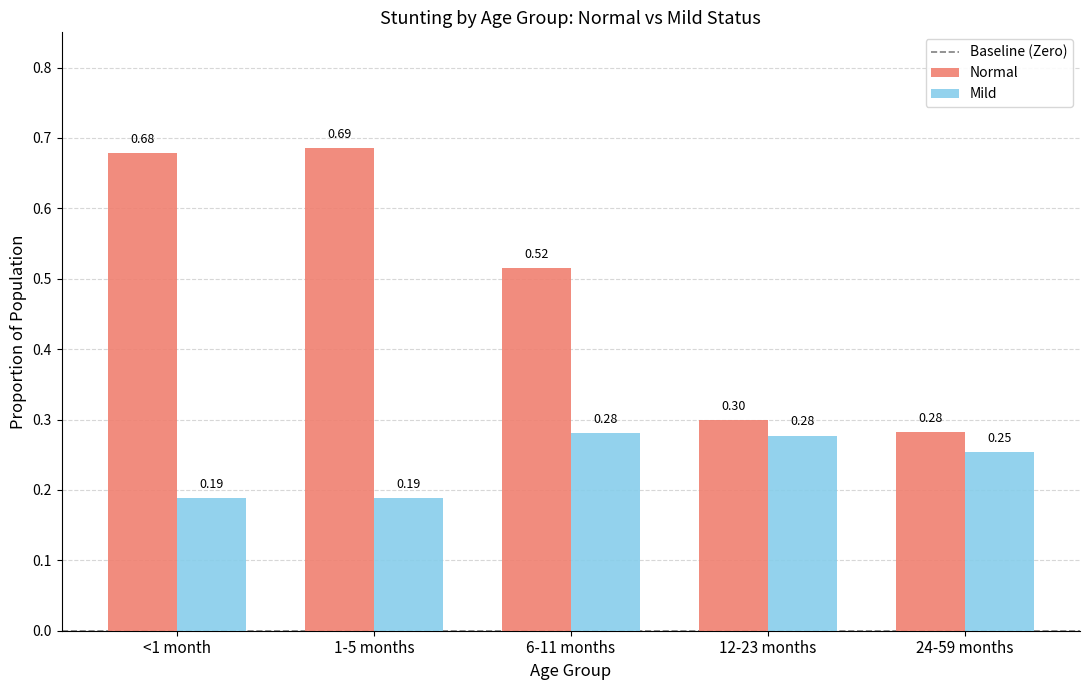

List the series in order of their overall mean, lowest first.

Mild, Normal